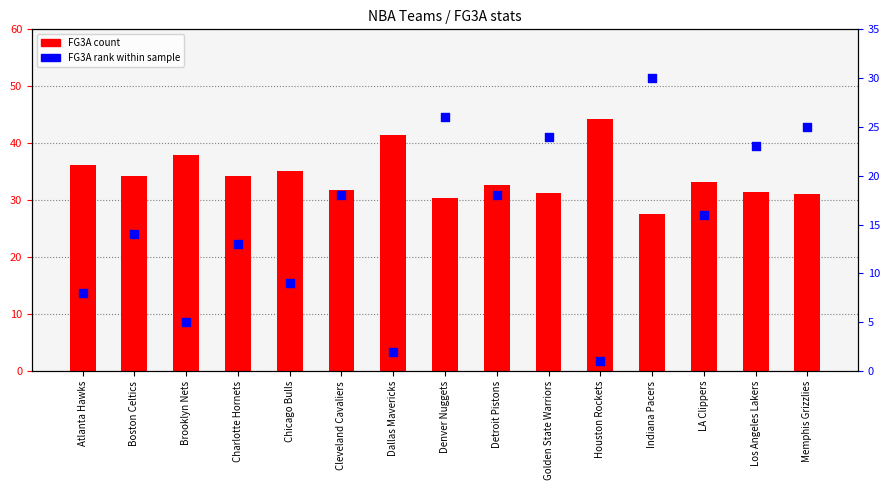

Which series has the largest Y range (max minus min)?

FG3A_RANK